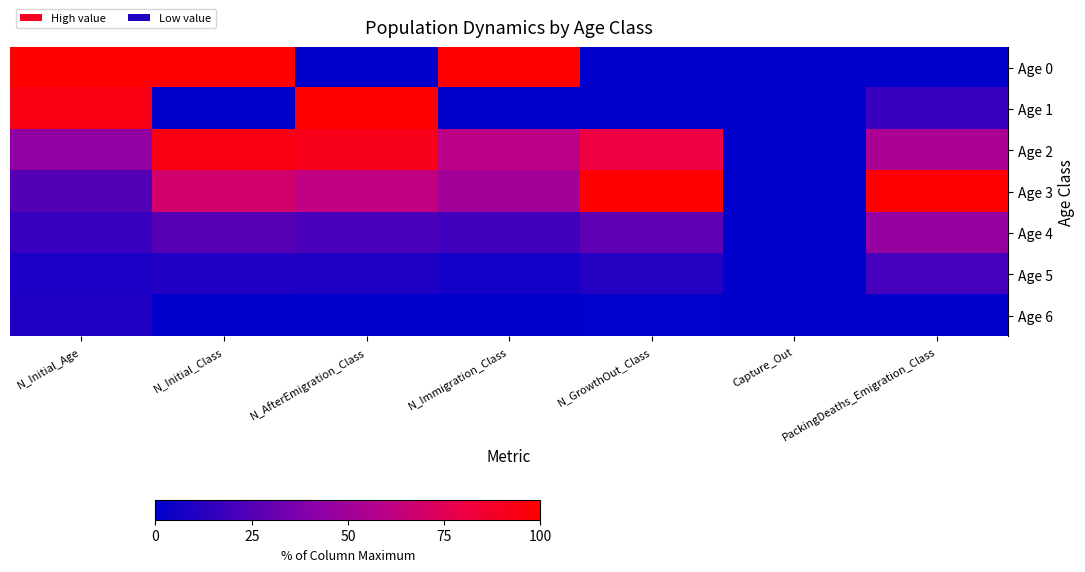

Between N_Initial_Age and N_Immigration_Class, which series saw the biggest shift?

Age 1